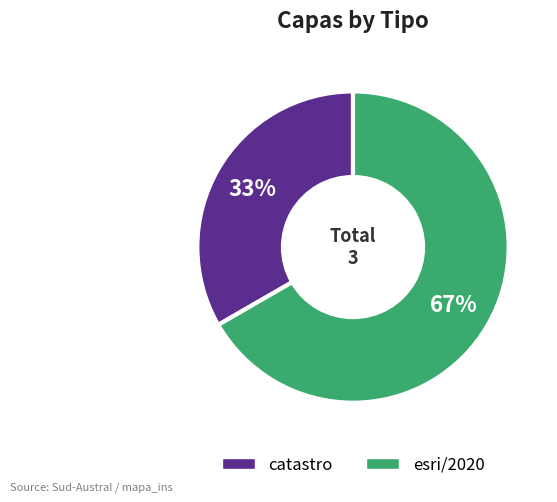

Is esri/2020 the majority of the pie?

Yes